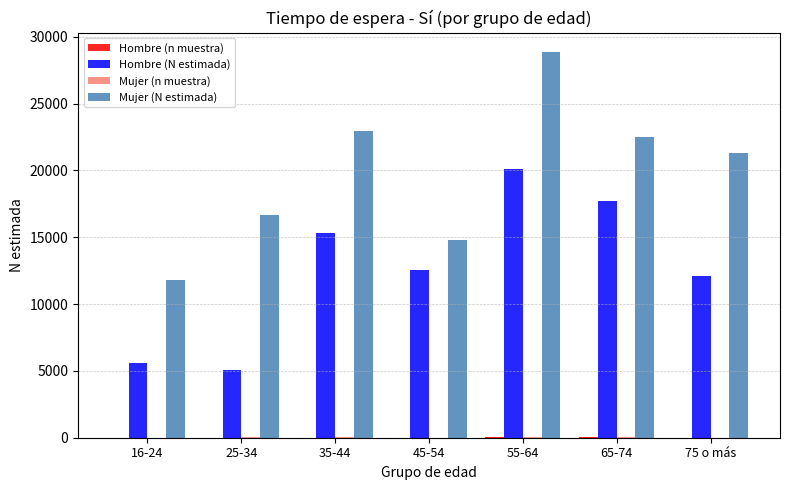

Which series has the largest total across all categories?

Mujer (N estimada)